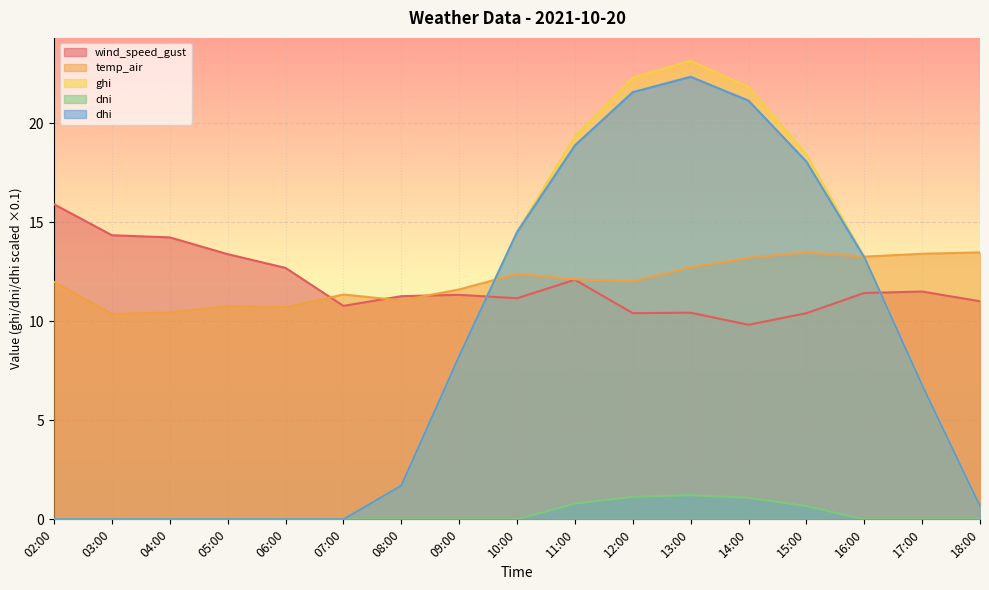

What is the average value of the ghi series?

8.8